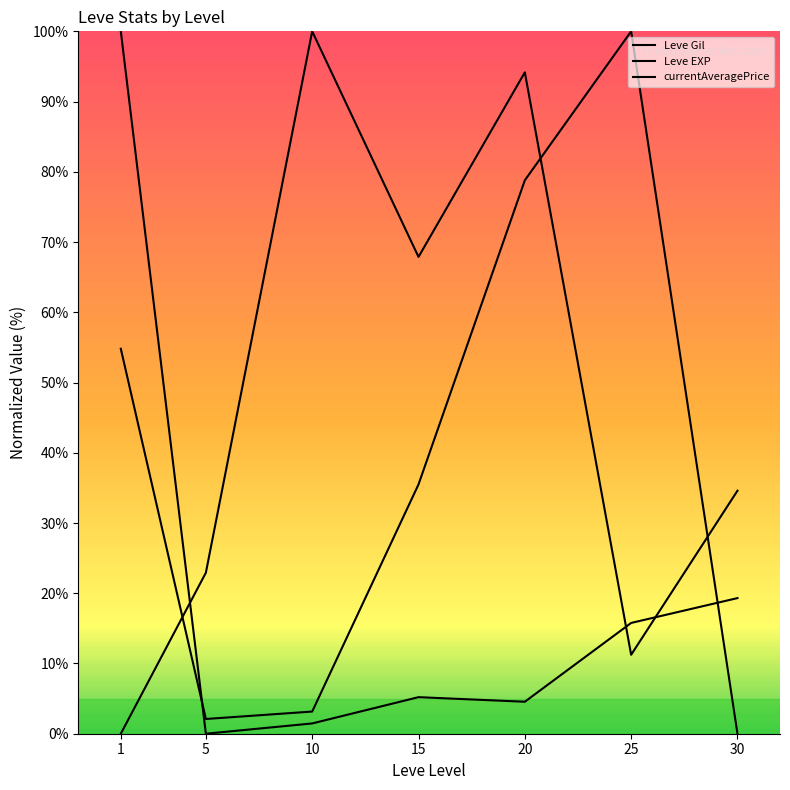

True or false: currentAveragePrice has a value of 44.6 at 20.

False